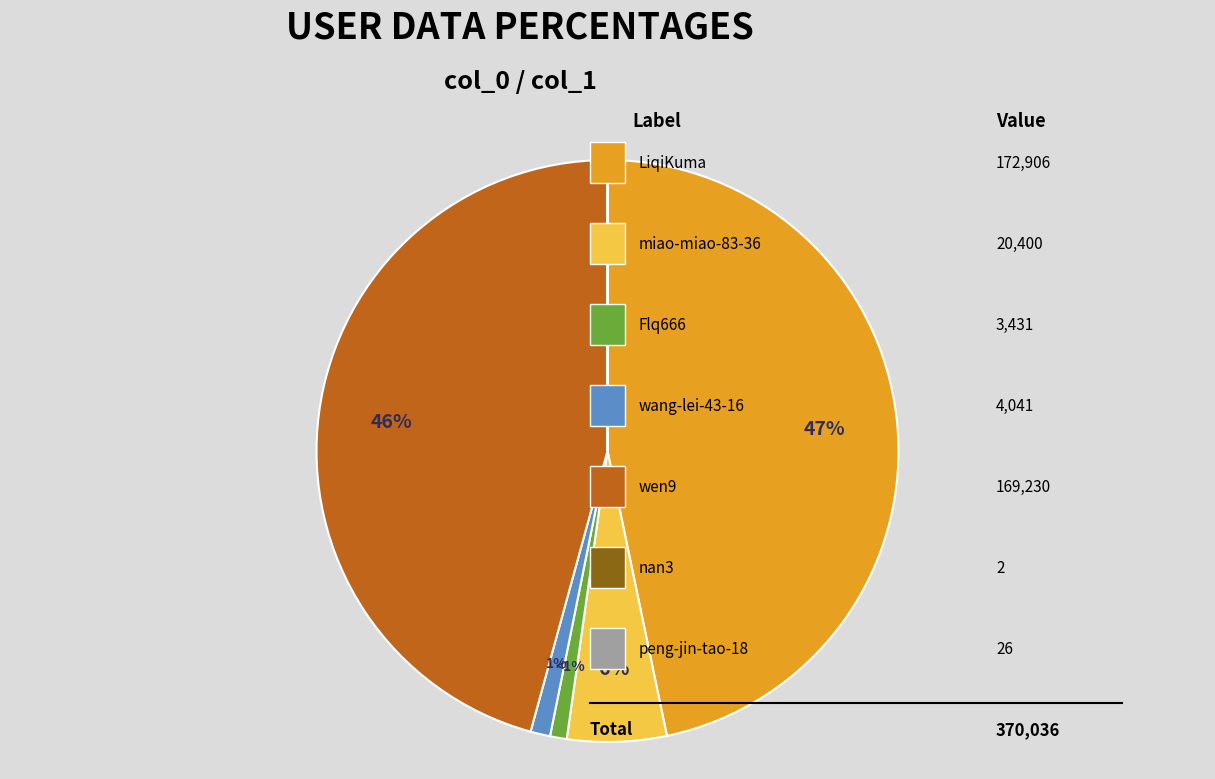

To the nearest percent, what percentage of the pie is Flq666?

1%